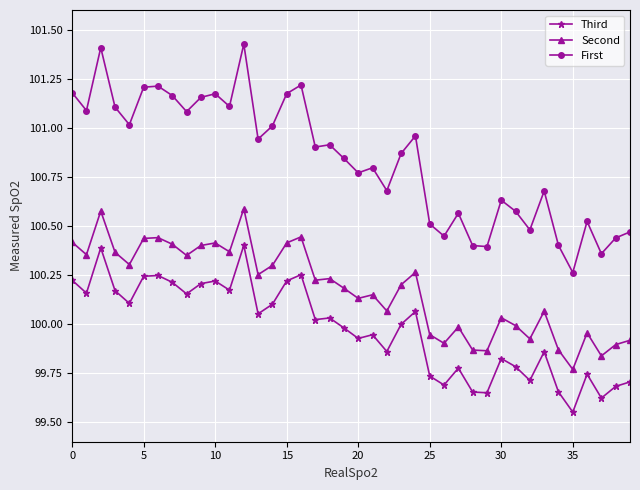

True or false: First and Third intersect in this chart.

False